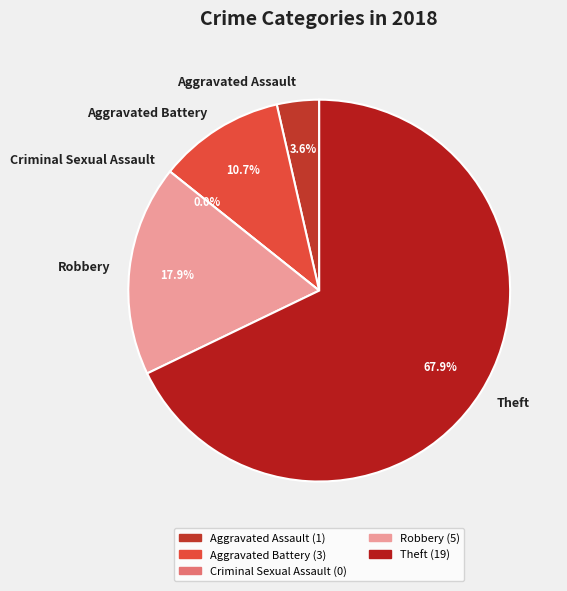

To the nearest percent, what portion does Aggravated Battery represent?

11%